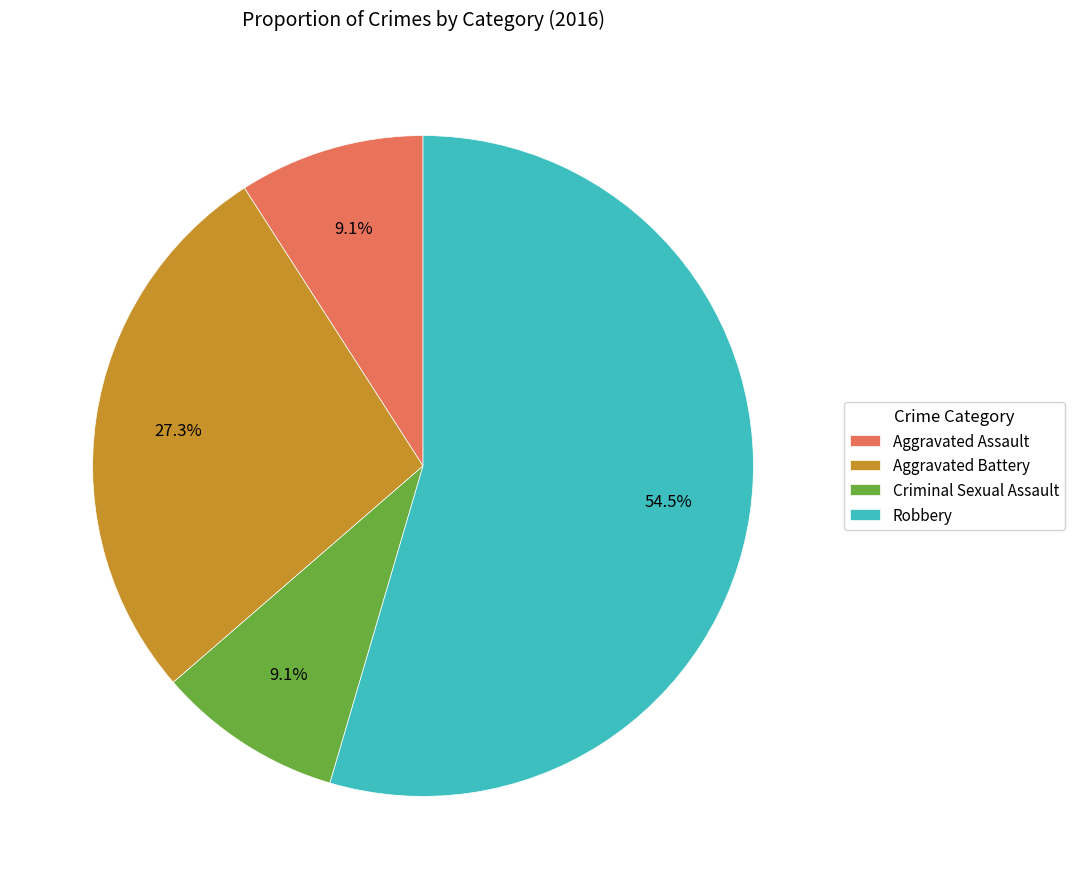

Does any single category account for the majority?

Yes